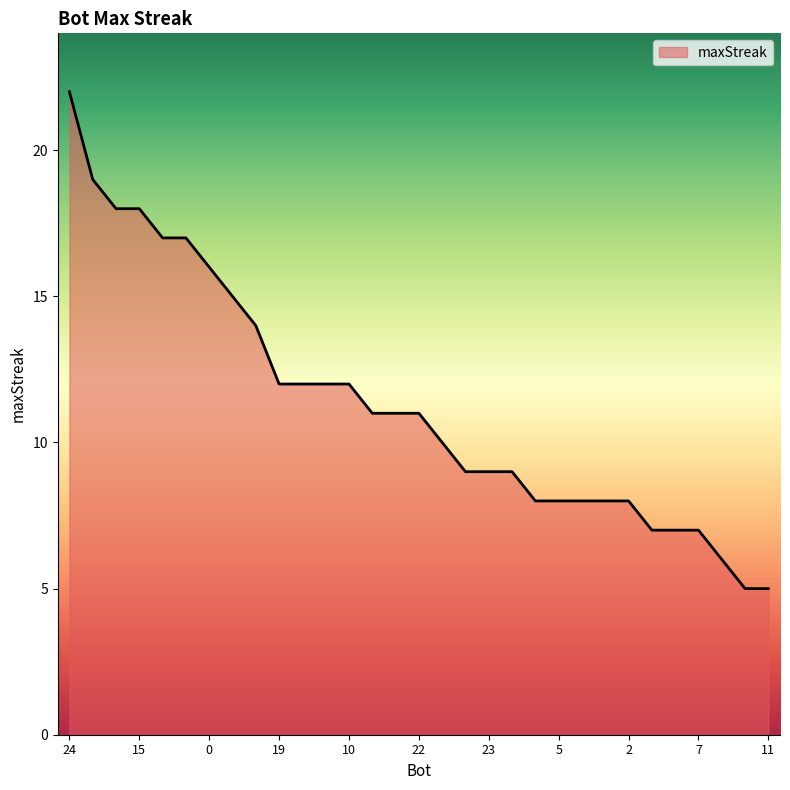

What is the difference between the maximum and minimum values?

17